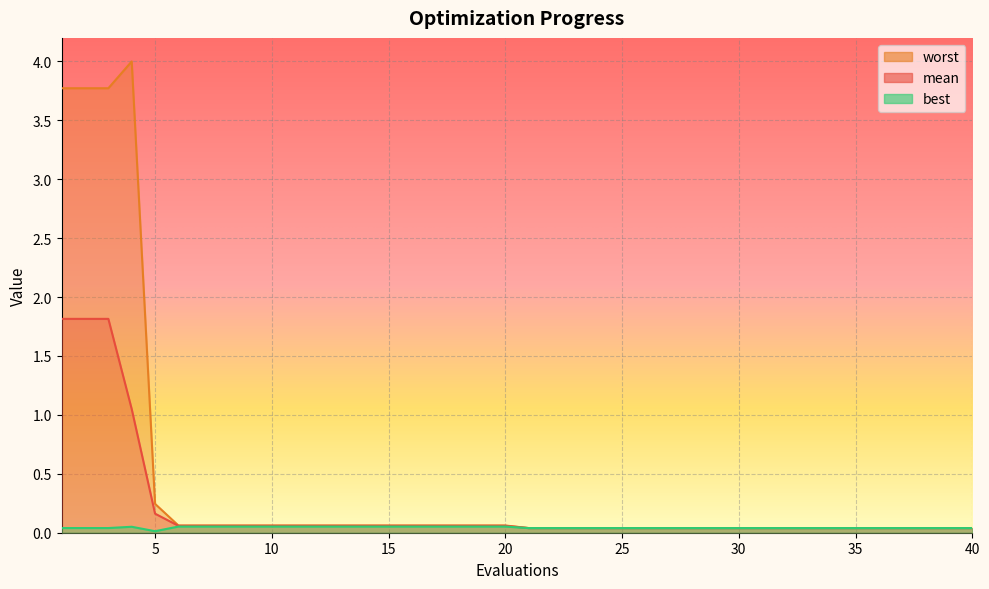

True or false: worst and mean intersect in this chart.

False